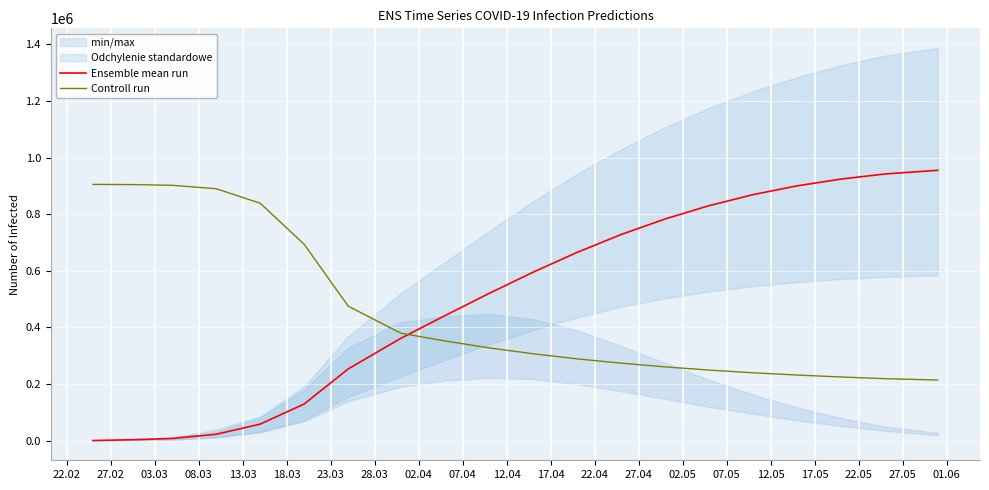

After their last crossing, which series has the higher values: Controll run or Ensemble mean run?

Ensemble mean run